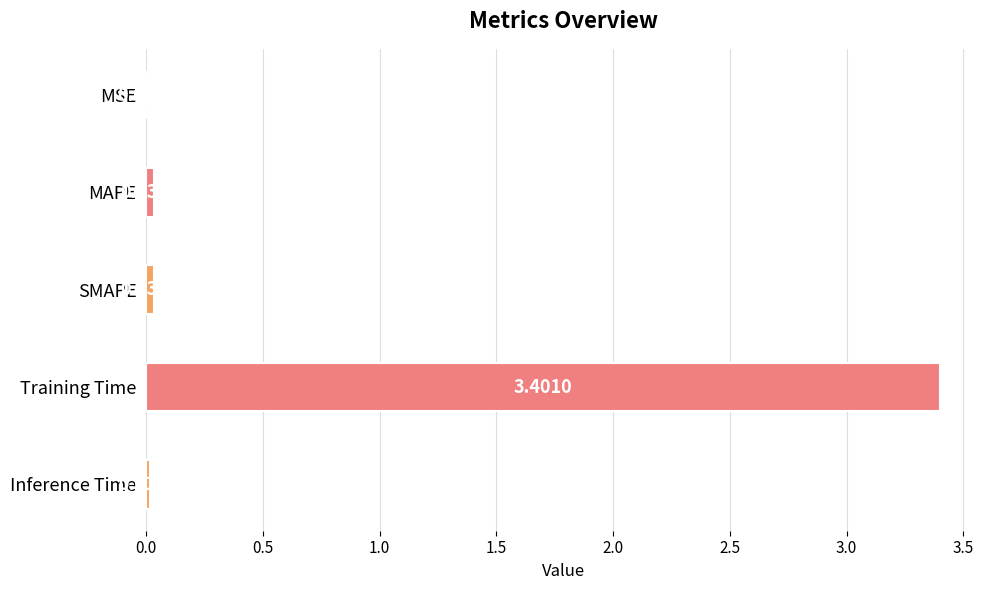

Which label corresponds to the largest value in the chart?

Training Time